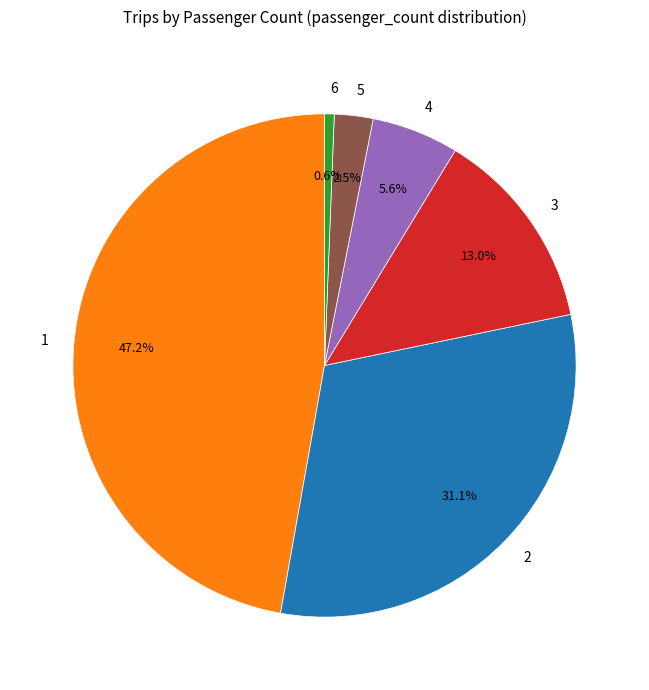

Does 5 account for over 50% of the chart?

No